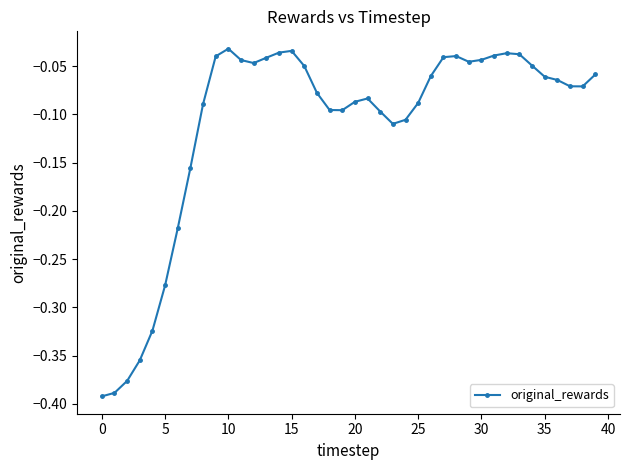

True or false: there are more than 2 points higher than both neighbors.

True